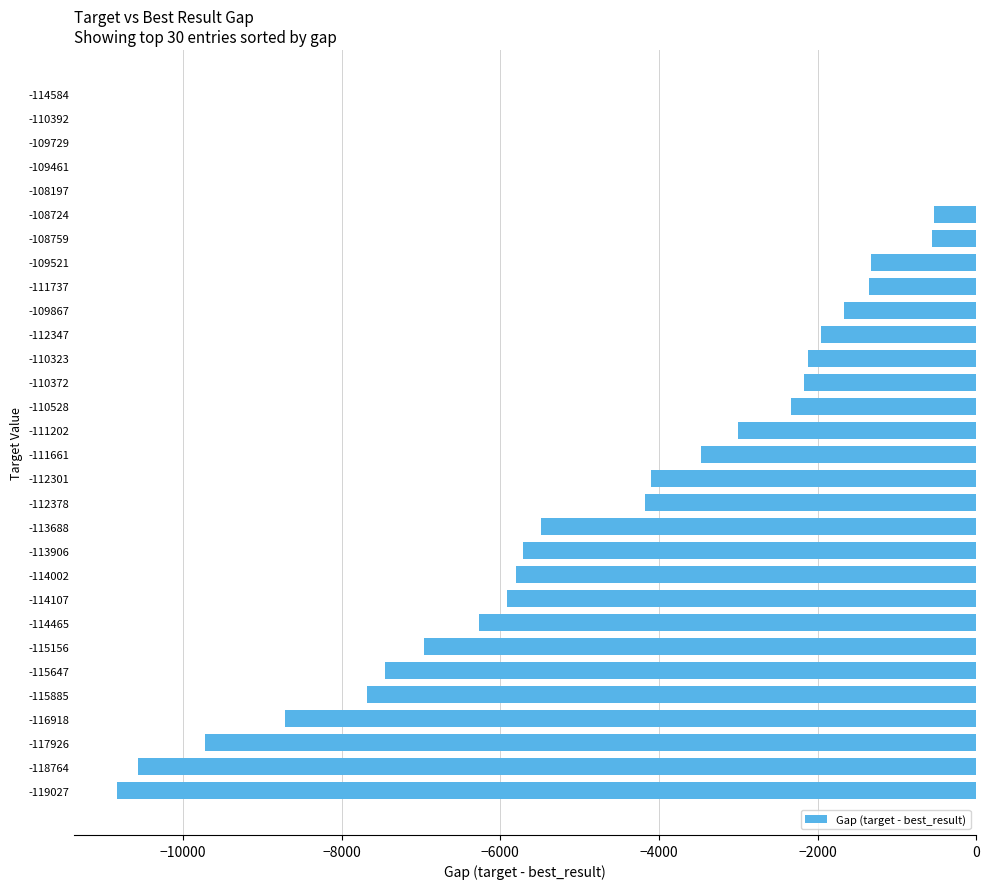

What is the sum of all values?

-119896